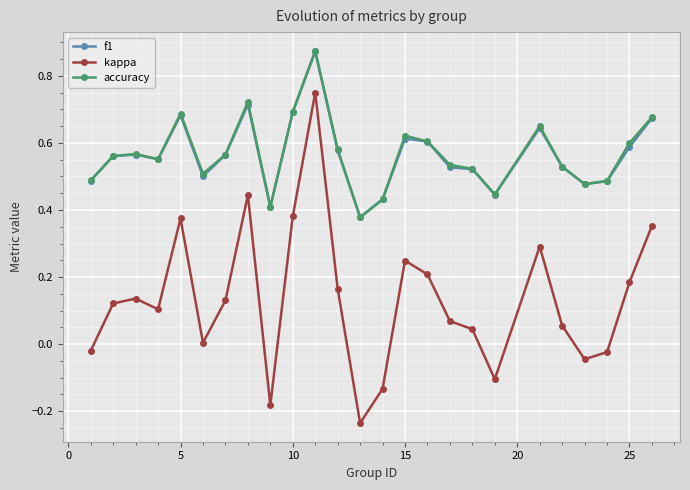

True or false: f1 and kappa intersect in this chart.

False